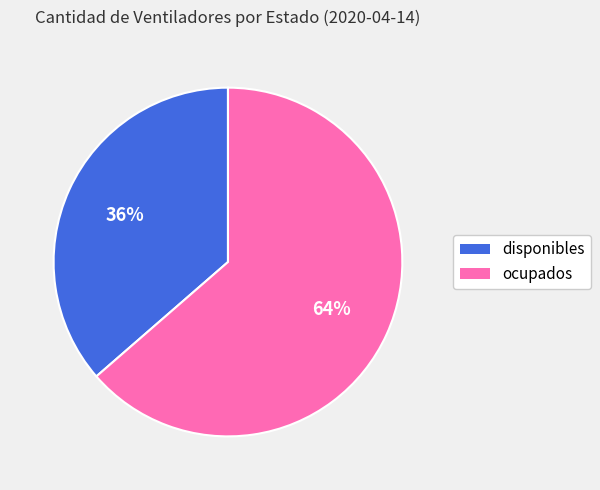

To the nearest percent, what portion does disponibles represent?

36%